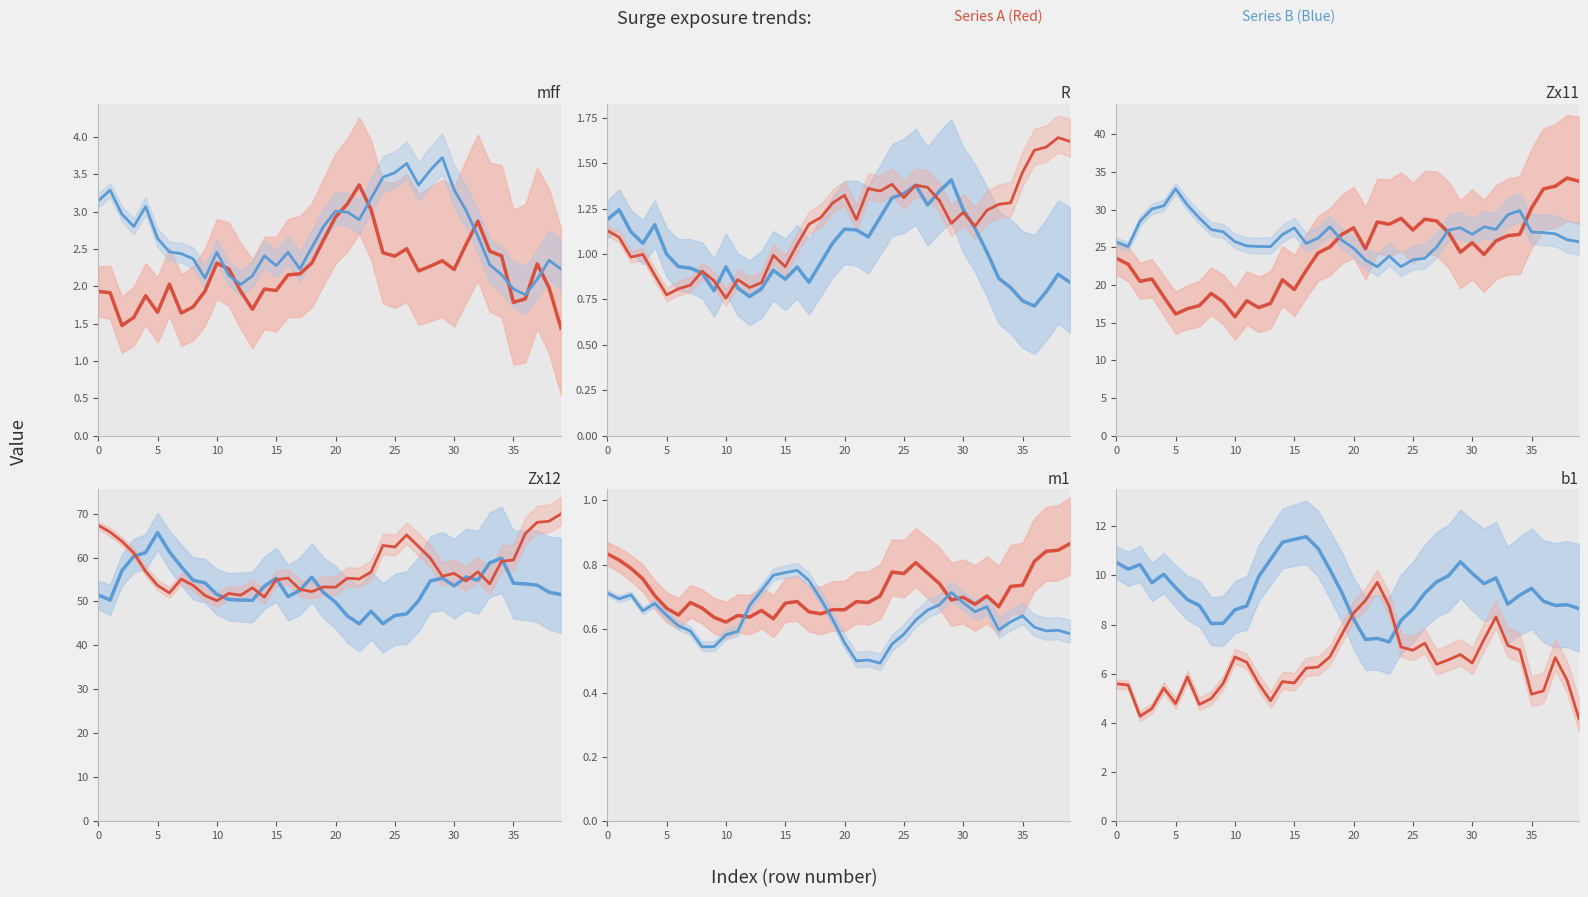

True or false: b1 has more than 0 interior local peaks.

True